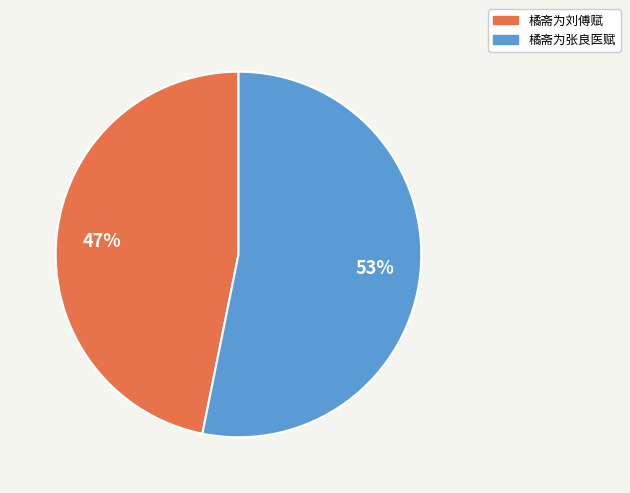

Count the number of slices in the pie.

2